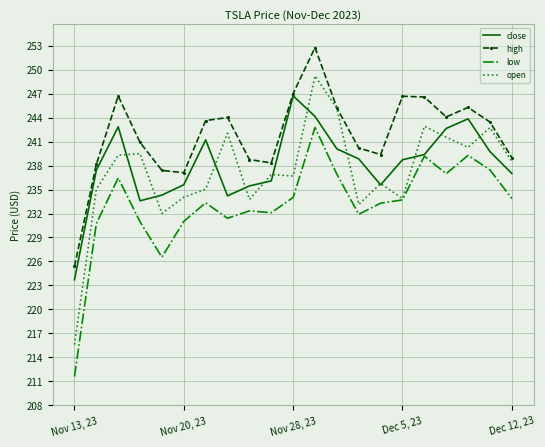

In low, how many points are lower than both neighbors (excluding endpoints)?

5